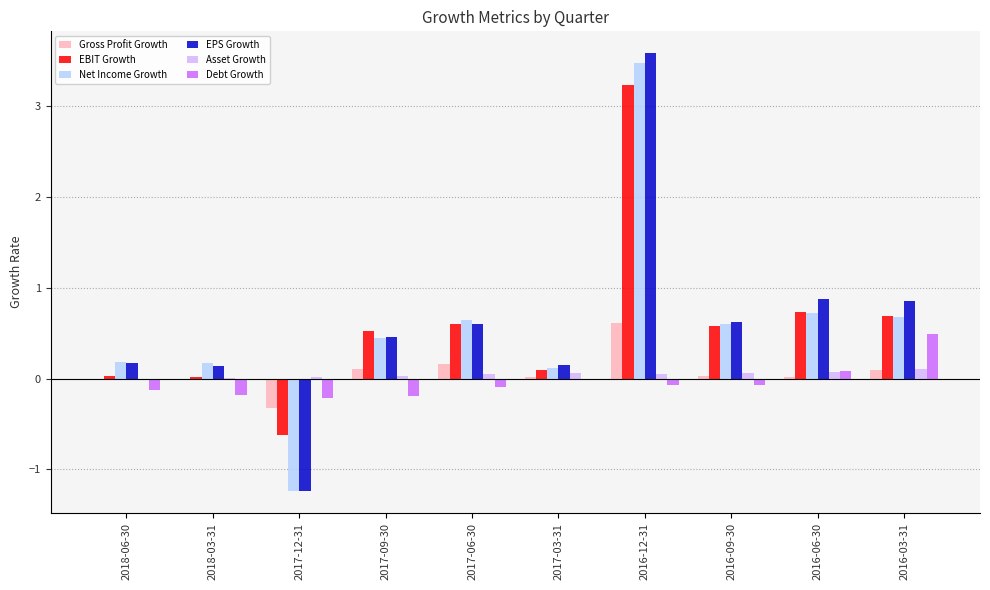

What is the sum of all Debt Growth values?

-0.4